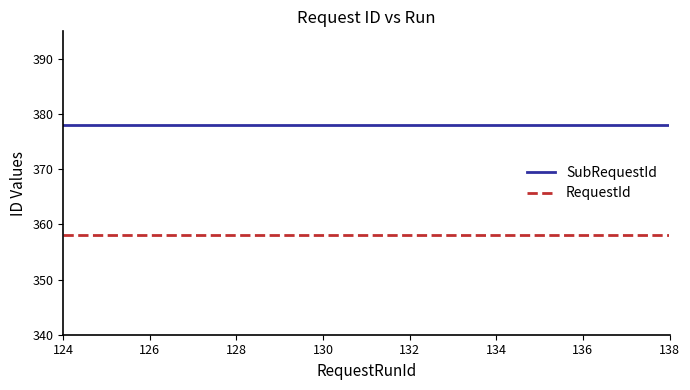

Reading left to right, transcribe all the data shown in this chart.

SubRequestId: 378	378	378	378	378	378	378	378	378	378	378	378	378	378	378
RequestId: 358	358	358	358	358	358	358	358	358	358	358	358	358	358	358